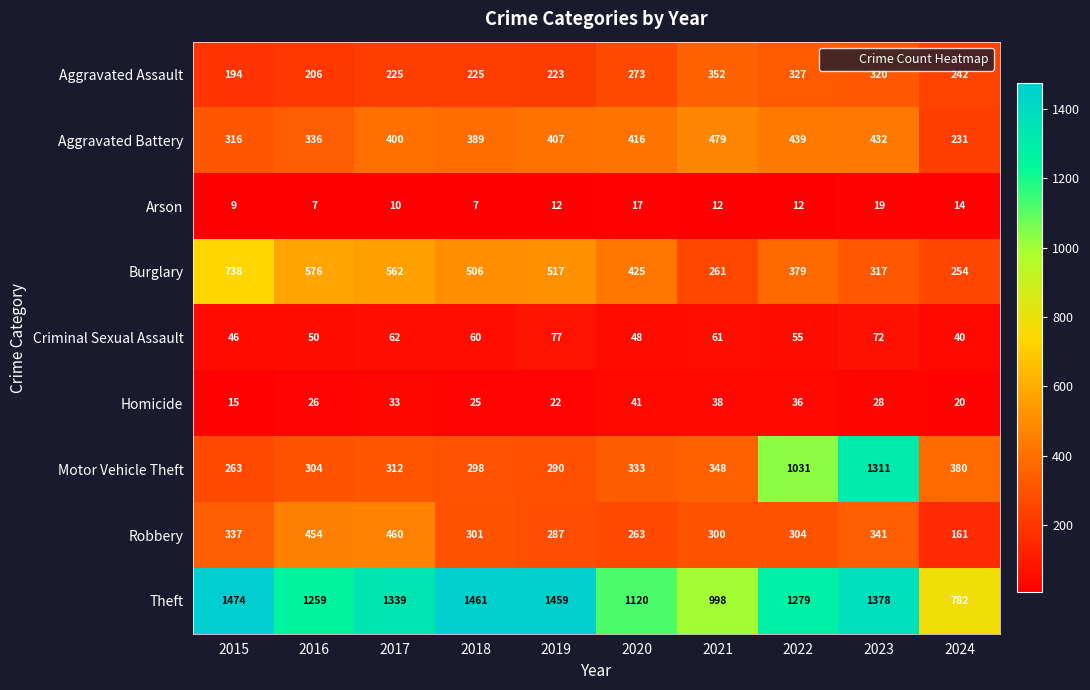

List the labels in order of Aggravated Battery value, largest first.

2021, 2022, 2023, 2020, 2019, 2017, 2018, 2016, 2015, 2024